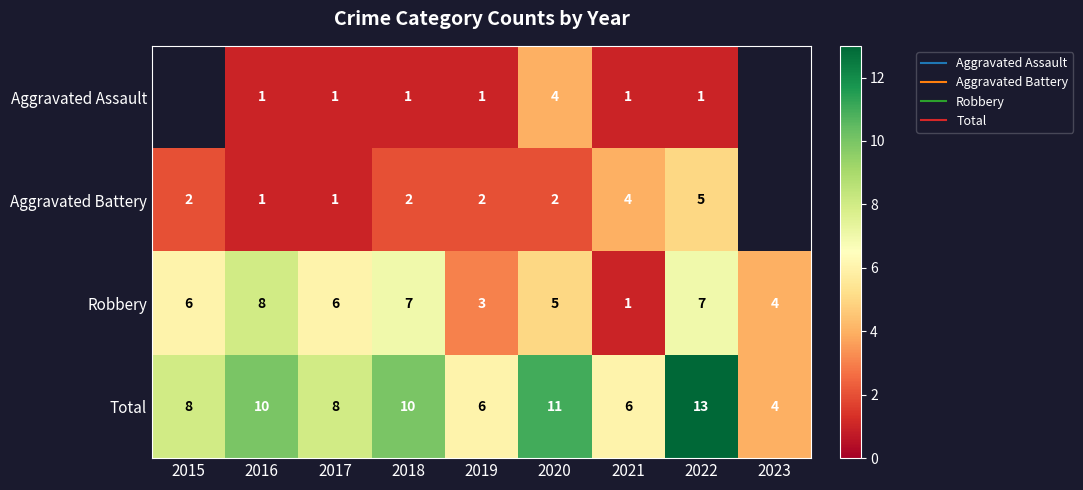

Which category has the lowest value in the Aggravated Battery series?

2016